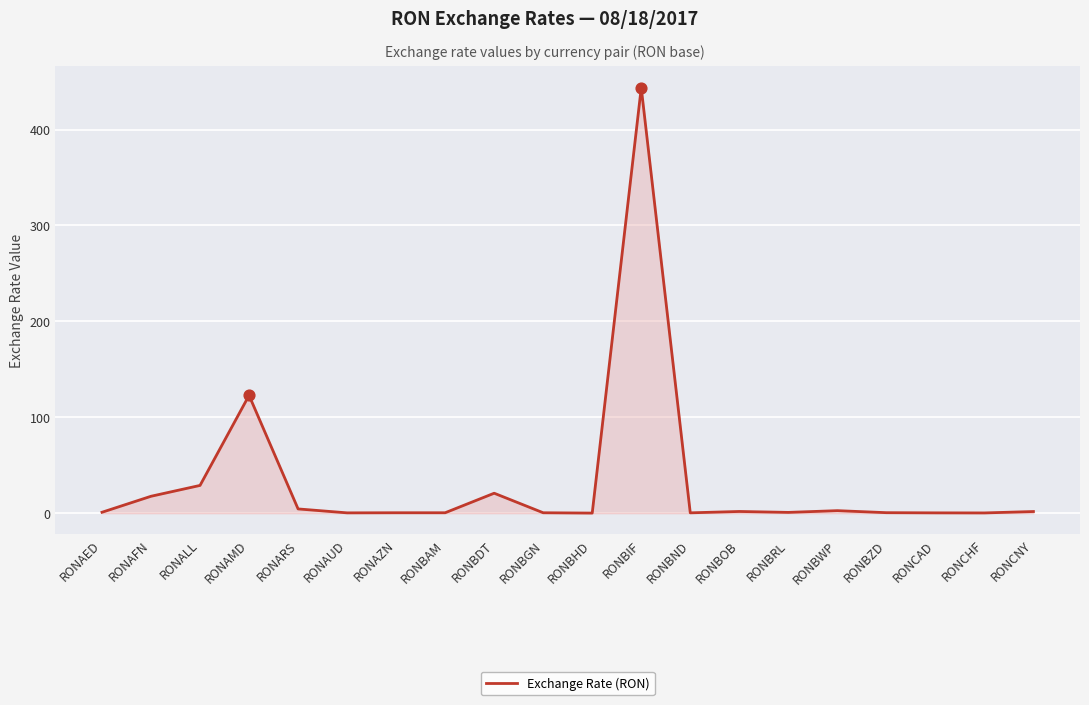

What is the change in value from RONAUD to RONAZN?

+0.1